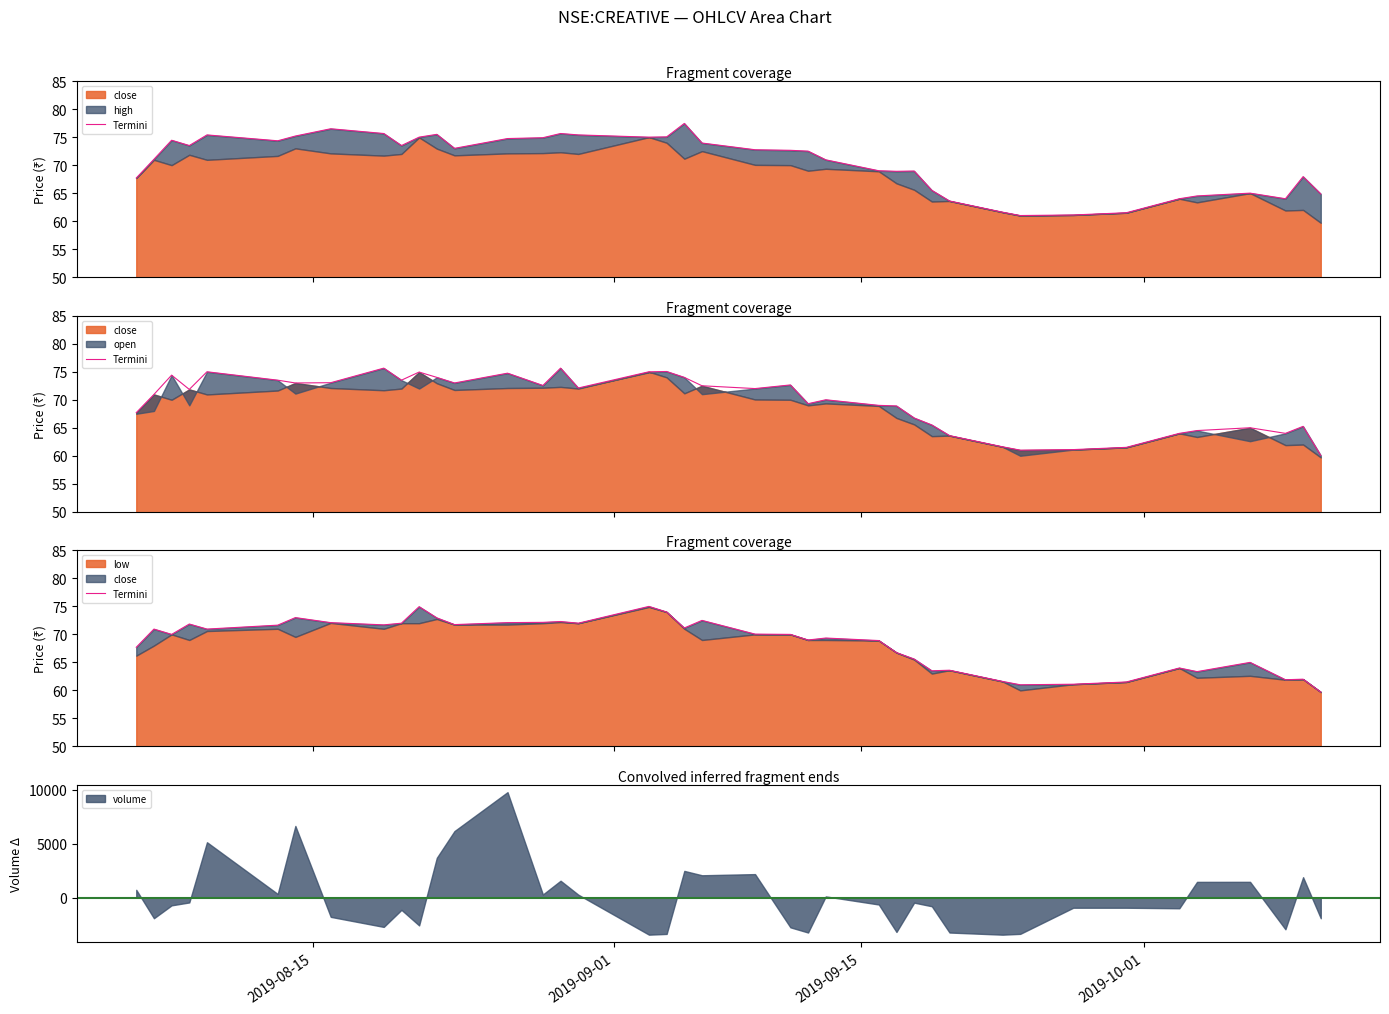

Does the chart have visible grid lines?

No